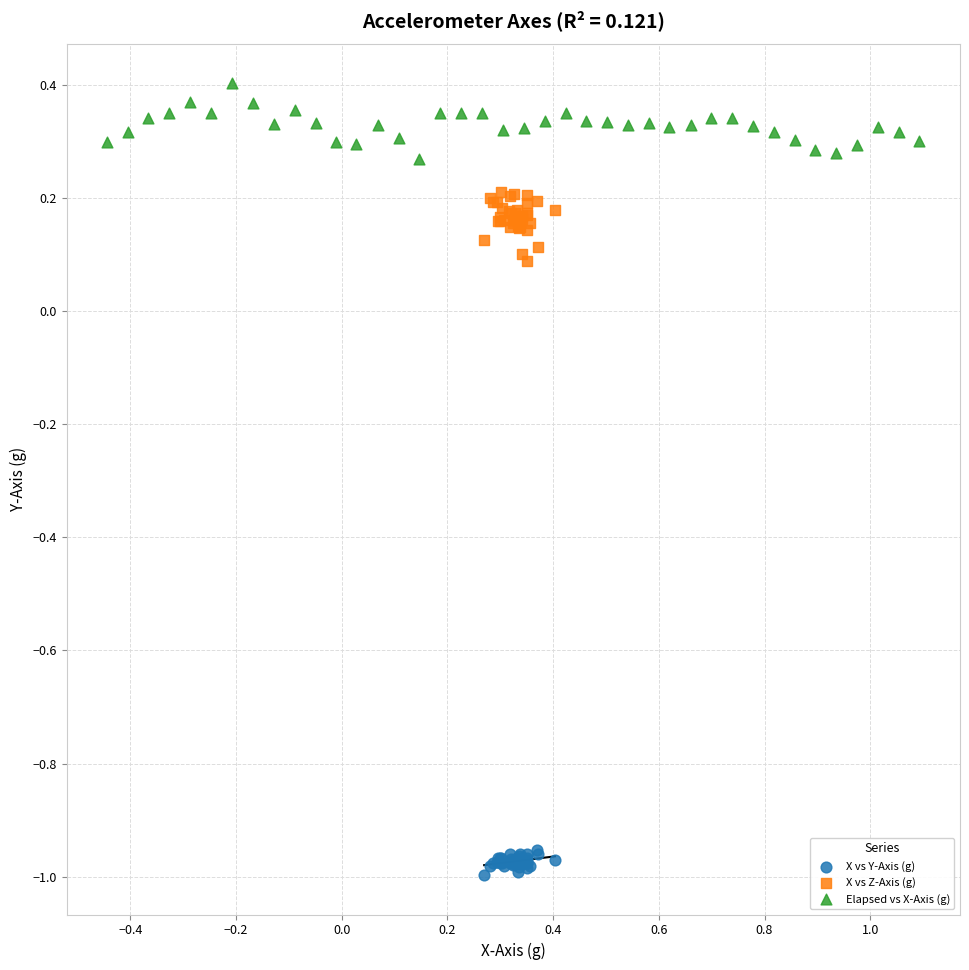

Which series contains the lowest Y value?

X vs Y-Axis (g)